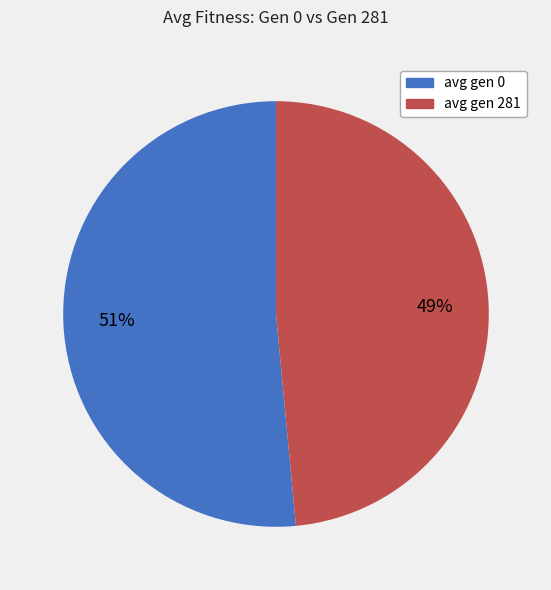

Which slice is the largest?

avg gen 0